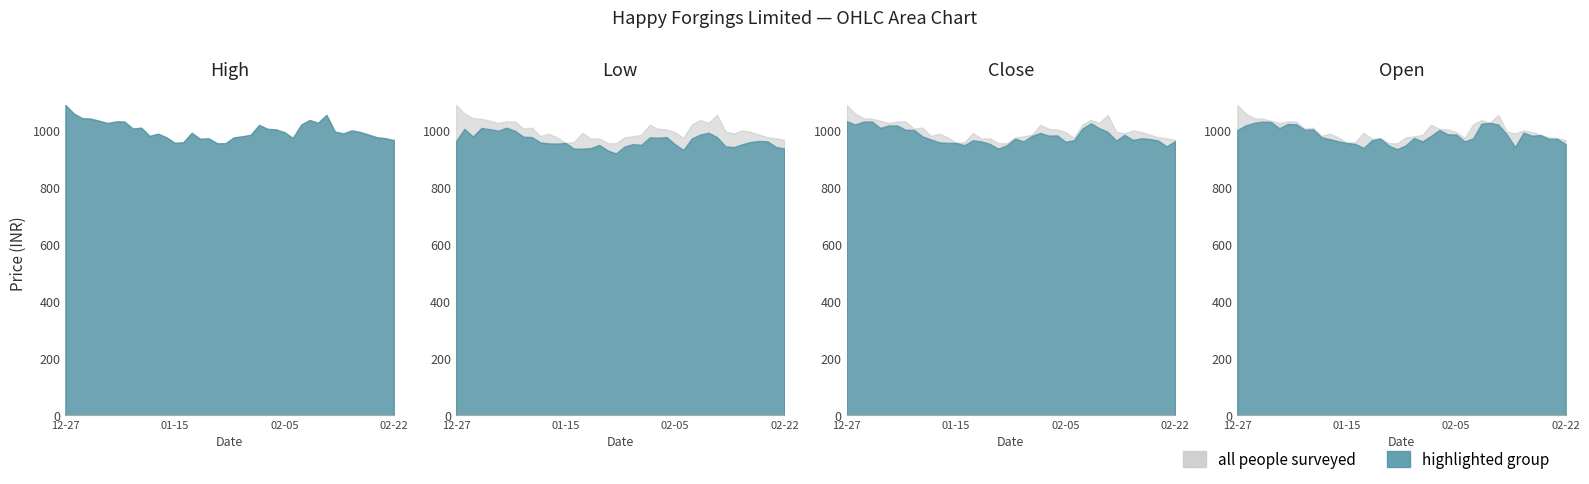

Reading right to left, what are all the values shown in this chart?

High: 964.8	971.0	974.5	983.7	992.9	998.6	988.0	994.5	1053.0	1025.0	1035.0	1019.0	972.0	992.5	1002.0	1004.0	1018.0	983.0	977.8	974.0	953.5	953.6	970.9	969.0	990.0	957.0	954.8	974.2	987.0	979.0	1008.0	1005.0	1029.8	1030.0	1024.3	1032.3	1039.7	1041.3	1057.5	1087.4
Low: 935.0	940.4	960.0	961.5	958.1	950.0	940.0	942.7	974.6	990.1	984.1	970.0	930.0	950.0	975.1	973.1	973.9	948.0	950.2	941.8	917.8	928.4	947.7	936.3	934.5	934.5	954.8	952.0	953.0	956.2	975.0	976.4	997.1	1008.0	997.5	1003.0	1007.0	976.8	1004.0	961.2
Close: 961.0	942.2	962.9	968.2	970.9	965.0	983.0	962.9	993.5	1006.5	1023.1	1005.1	963.9	958.9	981.0	980.1	989.8	979.1	959.9	969.5	946.0	934.5	951.3	960.0	963.9	946.6	954.8	954.8	956.6	966.9	977.5	1000.1	1000.5	1015.9	1015.9	1007.0	1029.7	1029.2	1019.1	1030.8
Open: 950.0	969.0	968.5	982.0	980.0	990.6	940.0	985.0	1019.0	1025.0	1022.0	970.0	960.0	984.0	985.0	1000.0	979.0	959.9	972.0	946.0	932.8	945.0	970.0	964.0	937.0	951.0	954.8	960.2	967.8	974.7	1002.1	1000.5	1020.0	1021.0	1006.0	1028.0	1029.2	1025.0	1016.0	1000.0